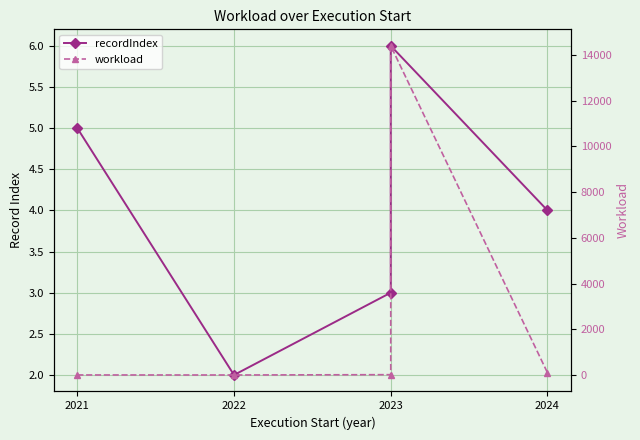

Does the chart display data point markers on the line(s)?

Yes